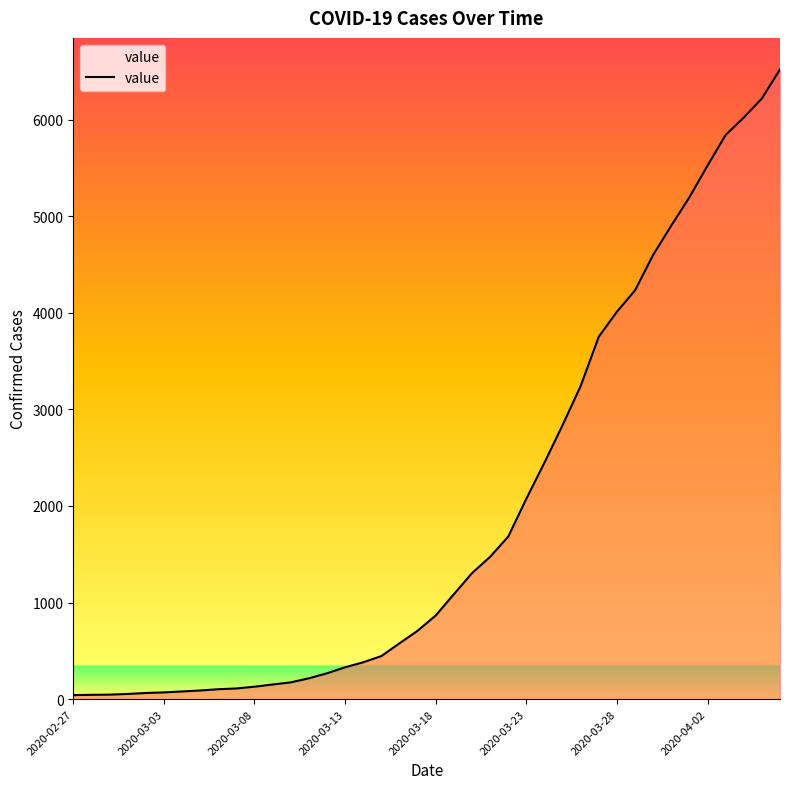

What is the difference between the maximum and minimum values?

6477